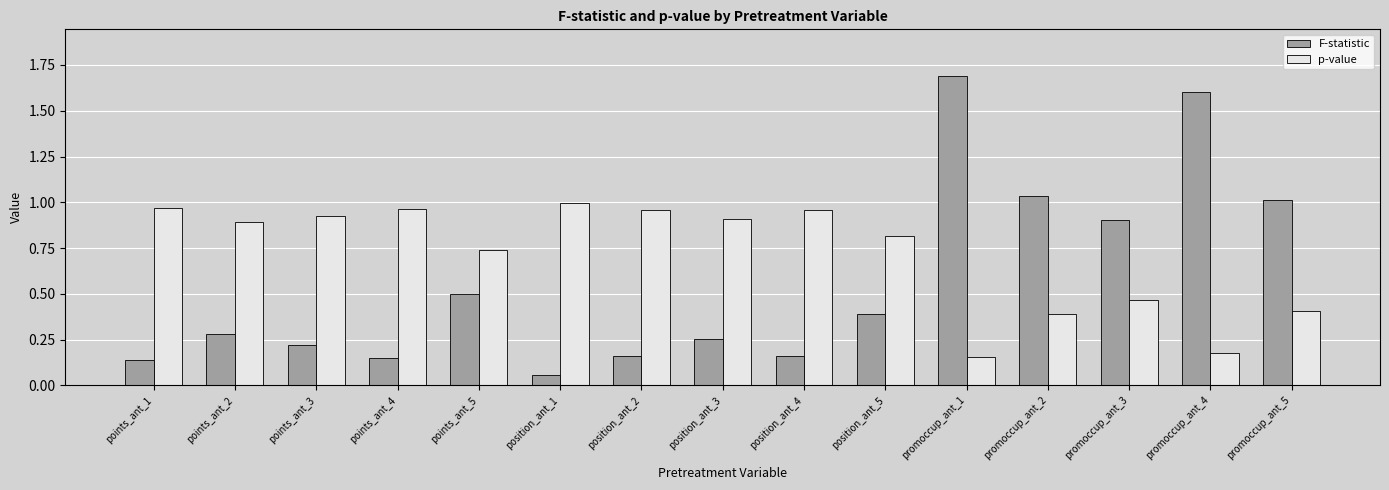

Which series changed the most between promoccup_ant_1 and promoccup_ant_3?

F-statistic